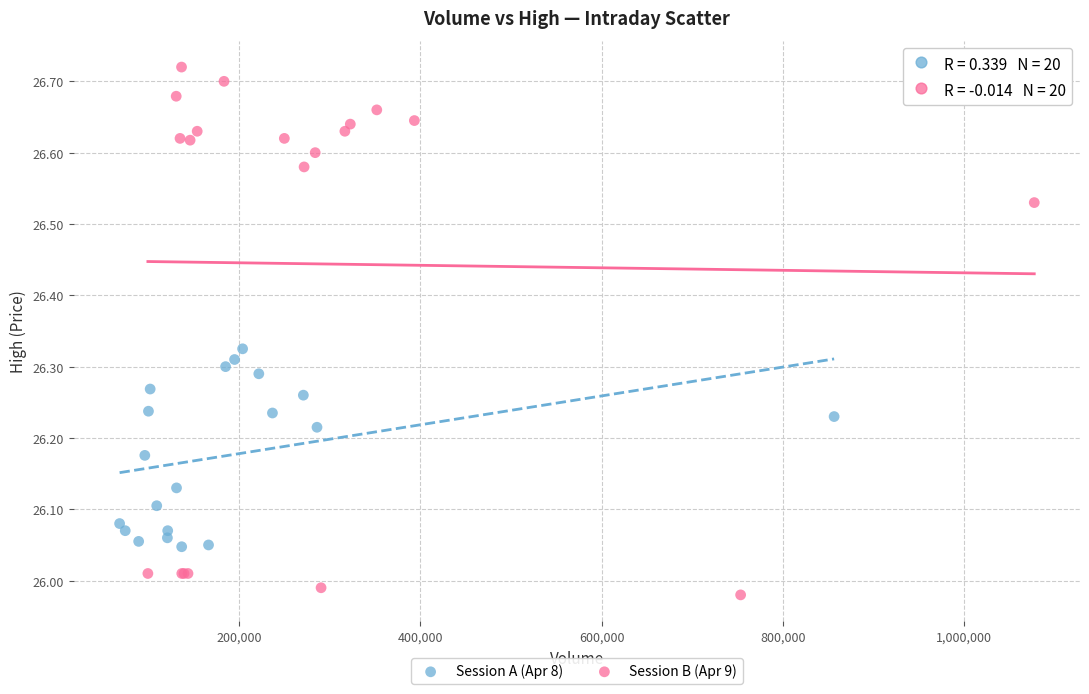

Which series reaches the minimum Y coordinate?

Session B (Apr 9)